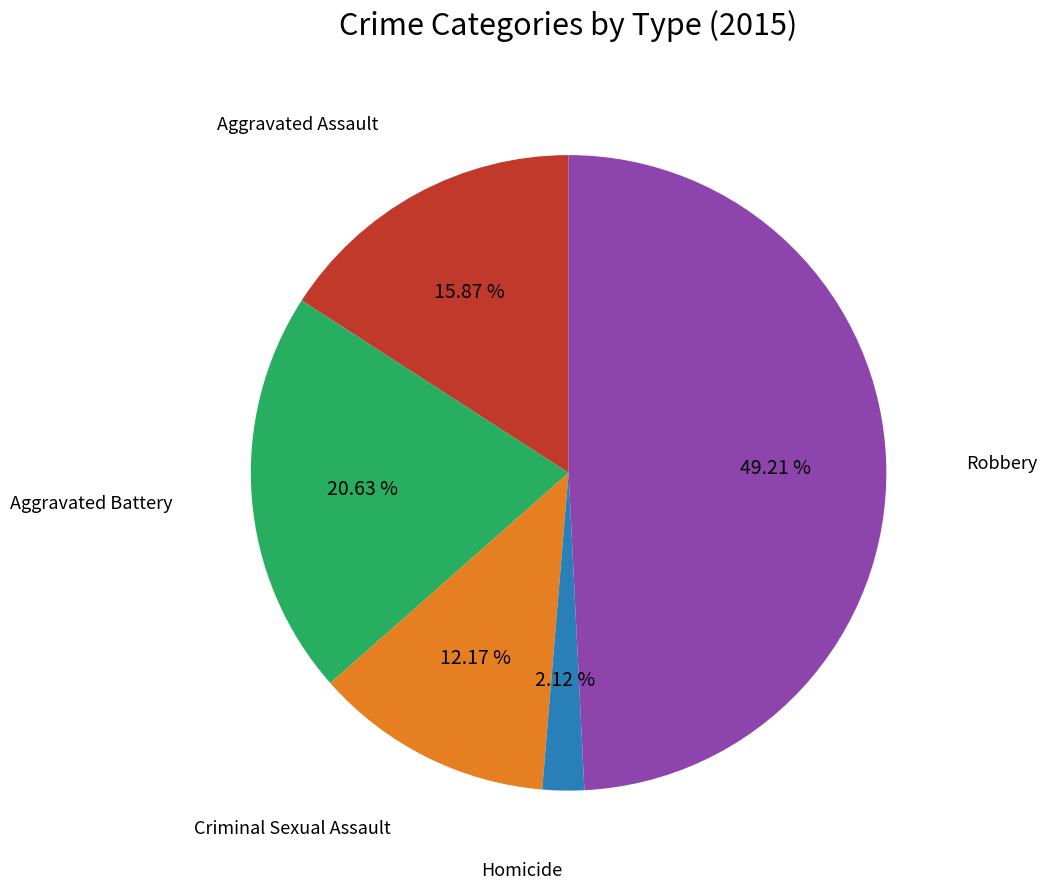

Is there any slice that represents more than half of the pie?

No